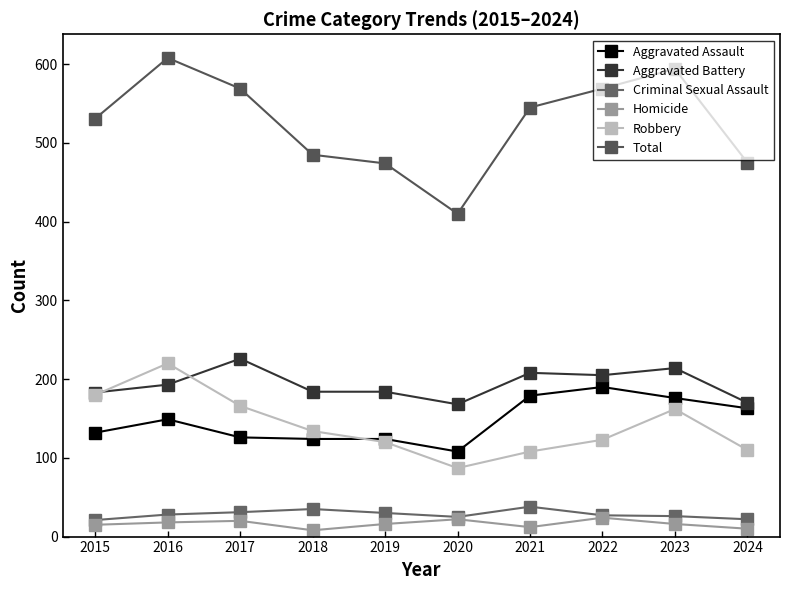

Does the chart display data point markers on the line(s)?

Yes